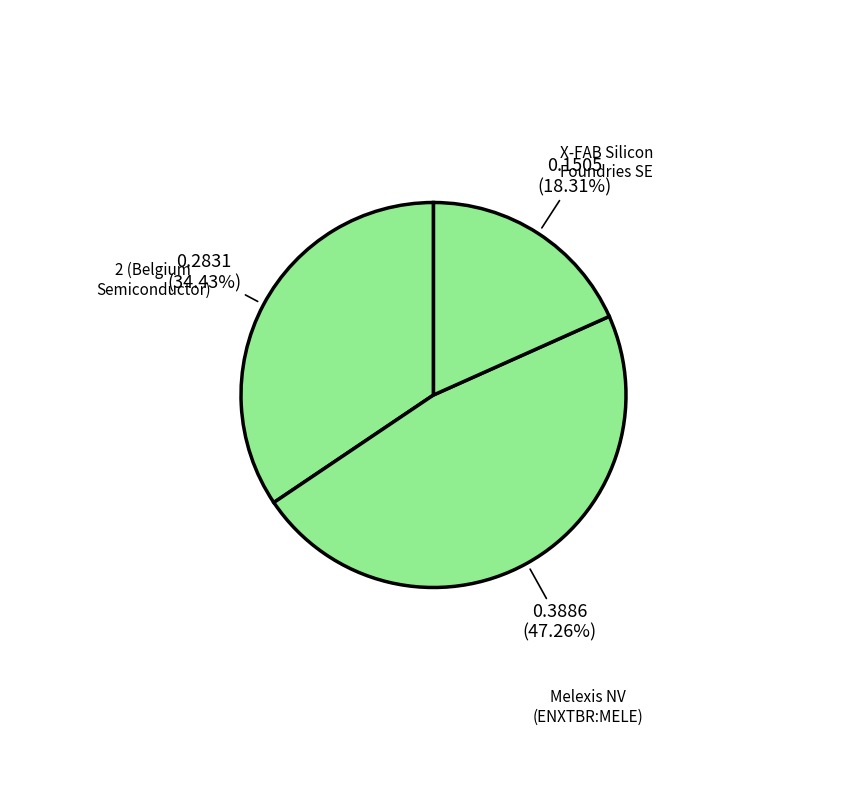

To the nearest percent, what is the difference between the largest and smallest slice percentages?

29%